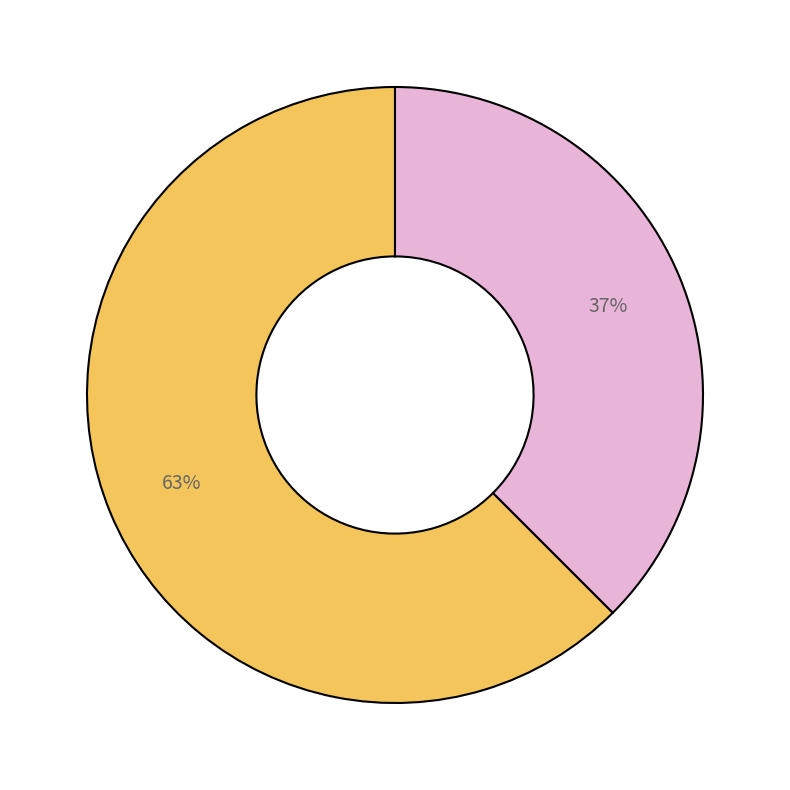

To the nearest percent, what is the average slice percentage?

50%